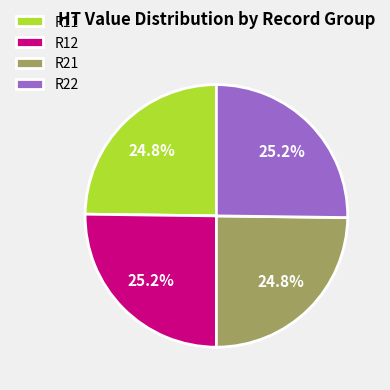

What is the ratio of the value at R11 to the value at R21?

1.0